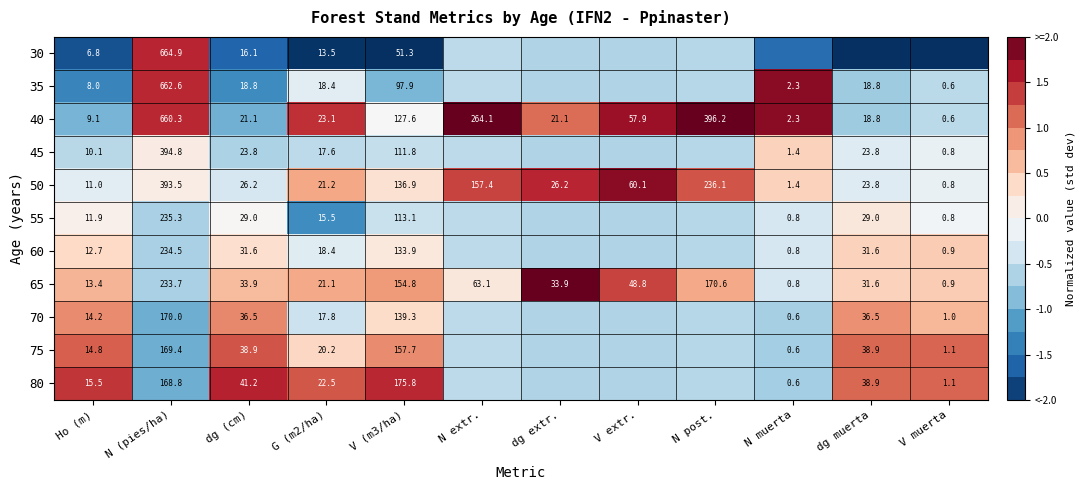

Which category has the highest value in the 65 series?

N (pies/ha)